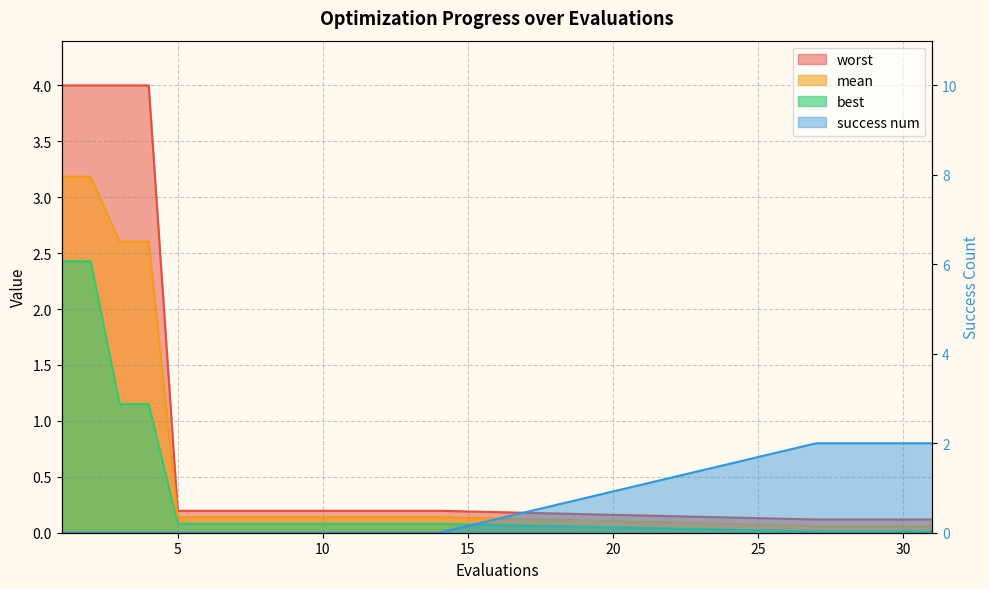

How many values in success num are above zero?

5